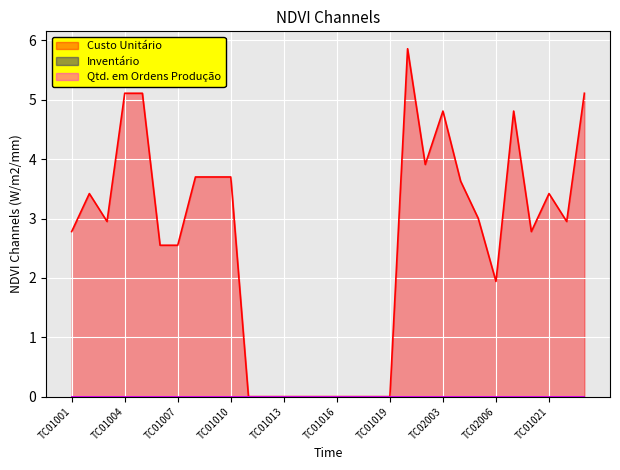

Which category has the lowest value in the Custo Unitário series?

TC01011